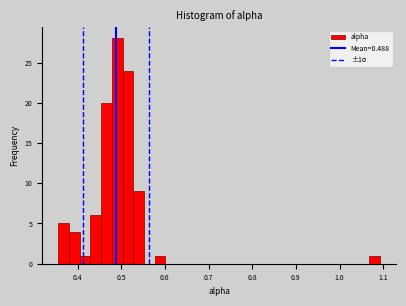

Read against the x-axis, roughly where is the centre of the tallest bar?

0.49